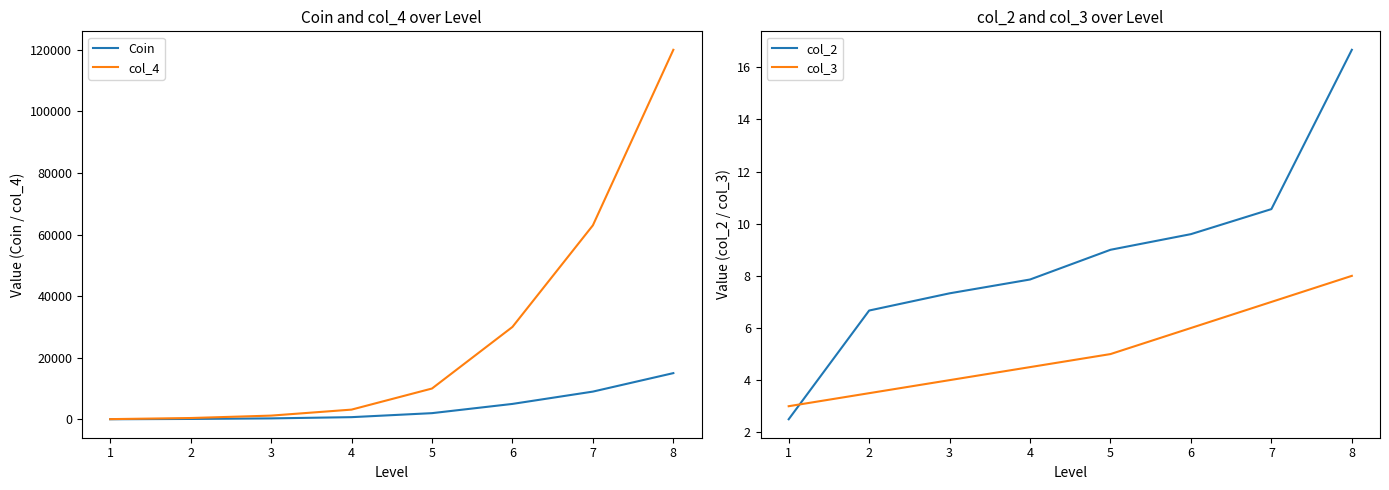

True or false: Coin and col_4 cross at least once.

False